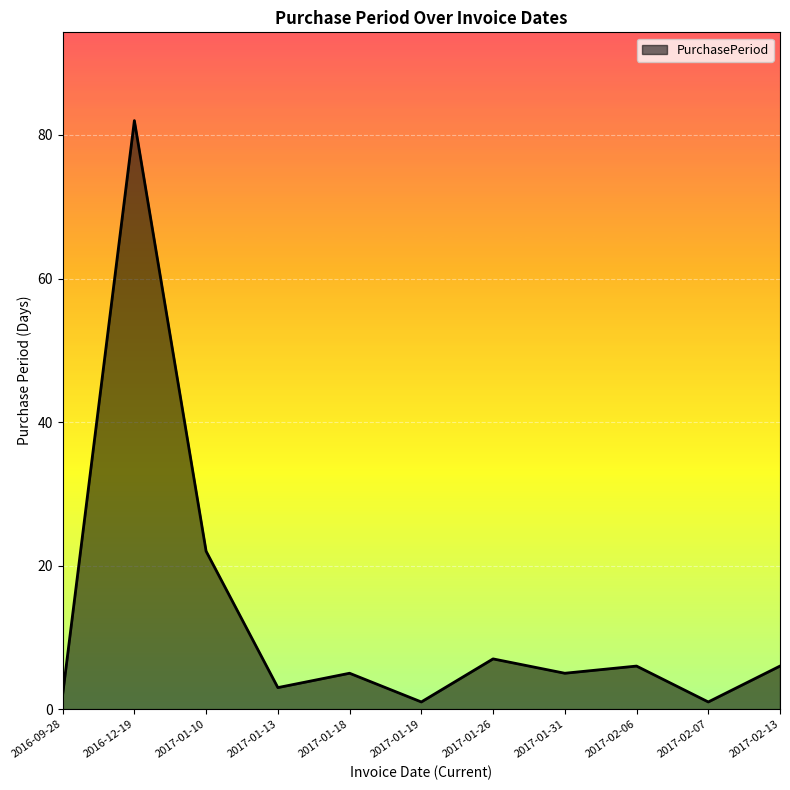

What is the minimum value shown in the chart?

1